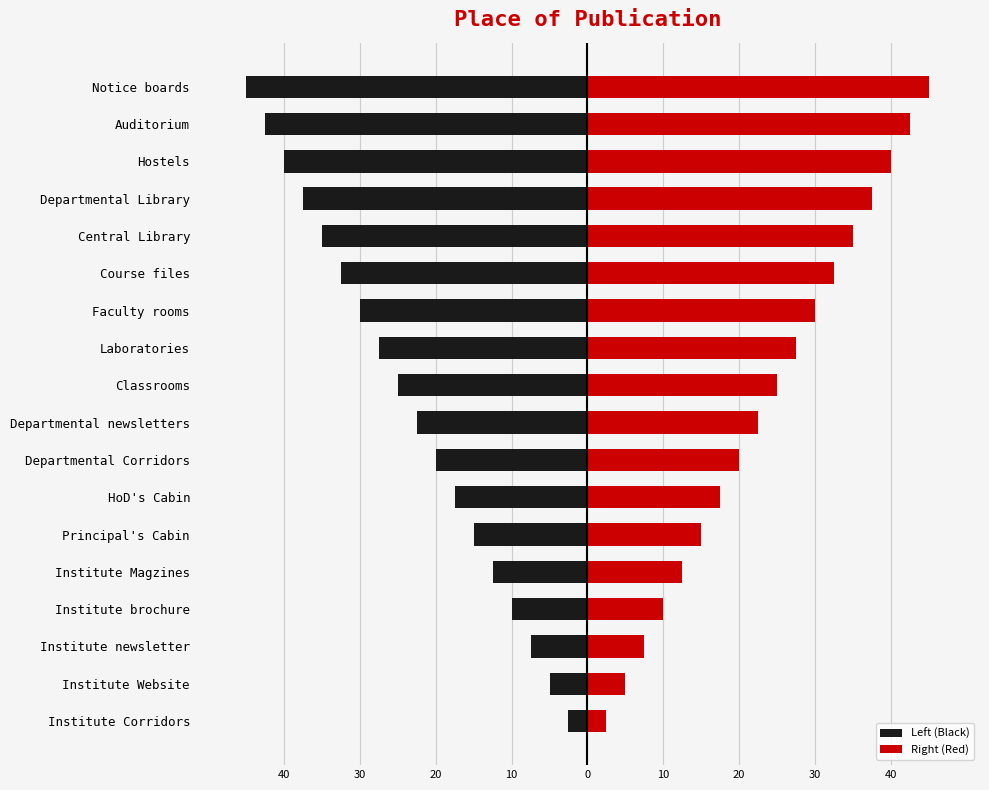

What is the difference between the second highest and minimum values in the Left (Black) series?

40.0